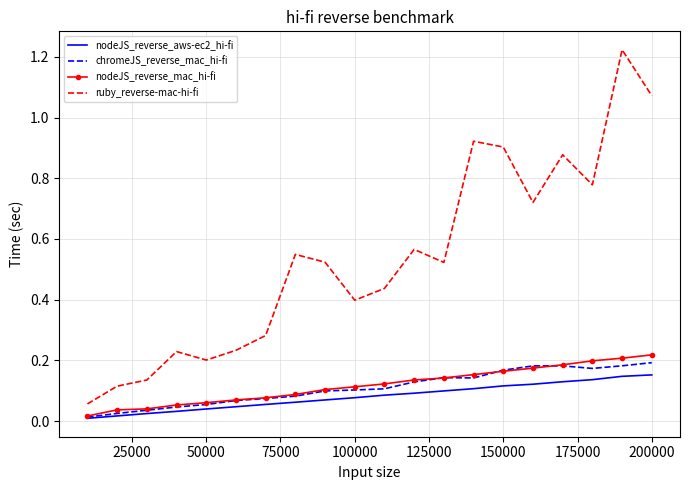

At how many categories does at least one series exceed 0?

20